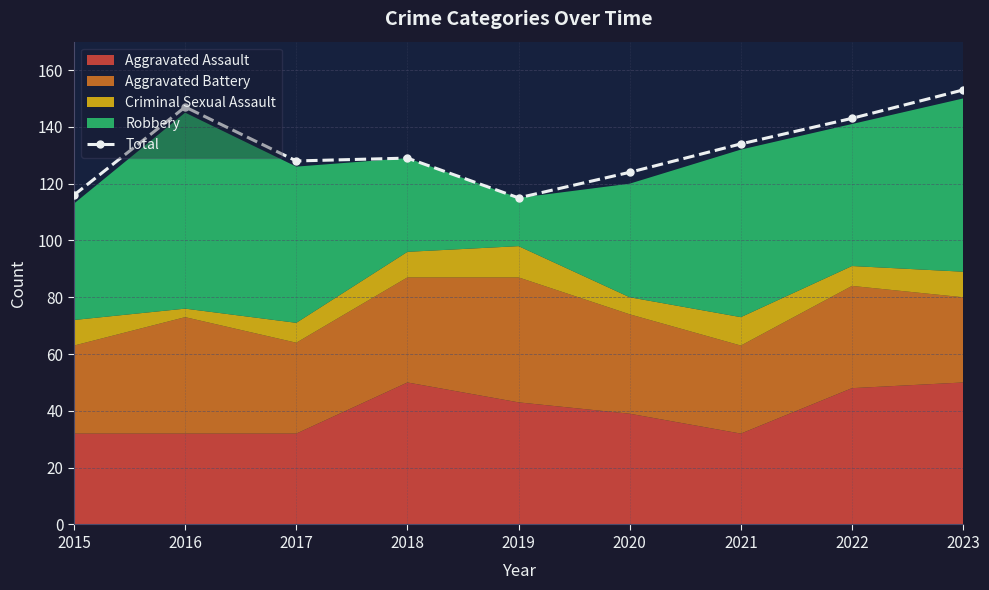

Reading right to left, list all the values displayed in this chart.

153	143	134	124	115	129	128	147	116